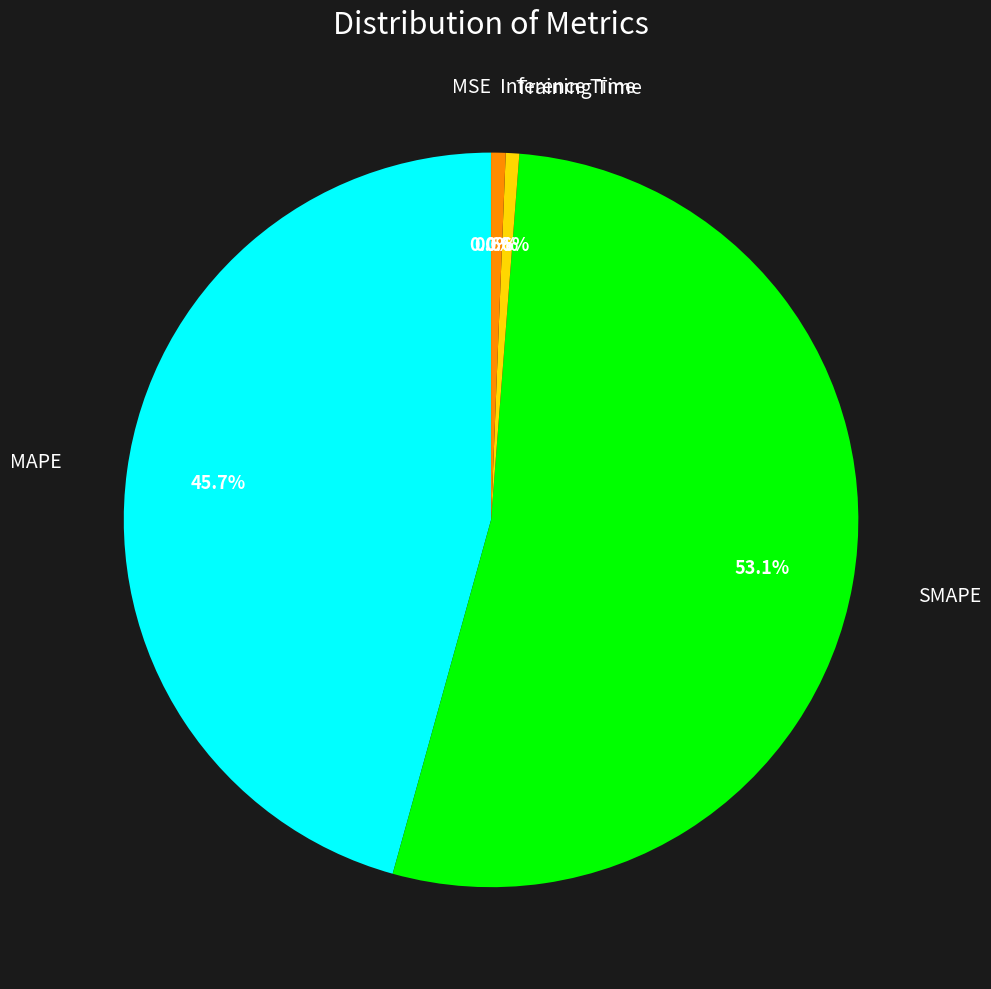

Is there a majority slice in this chart?

Yes